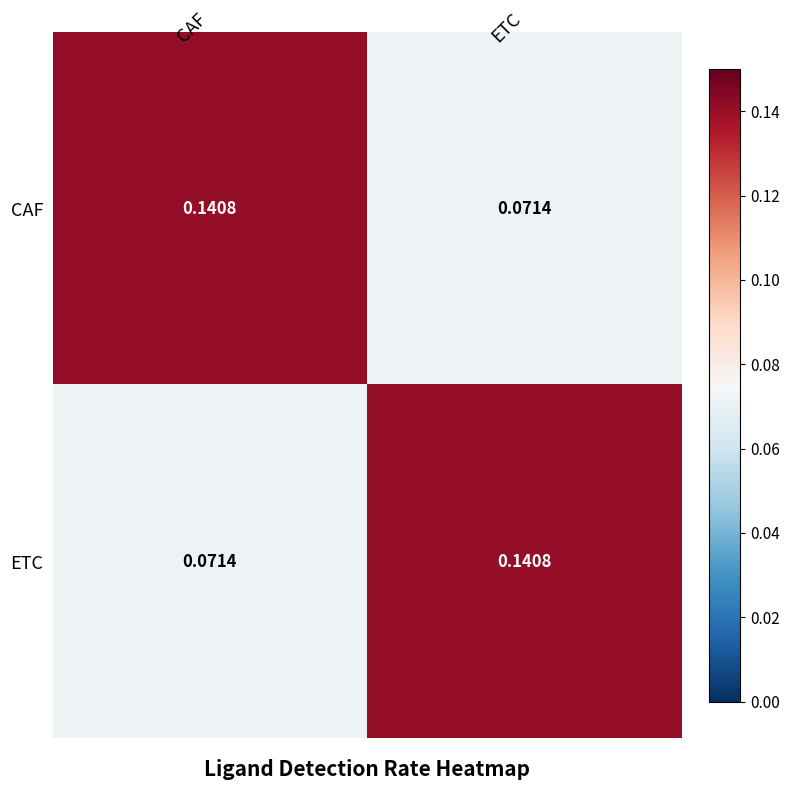

What is the total value across all series at ETC?

0.2